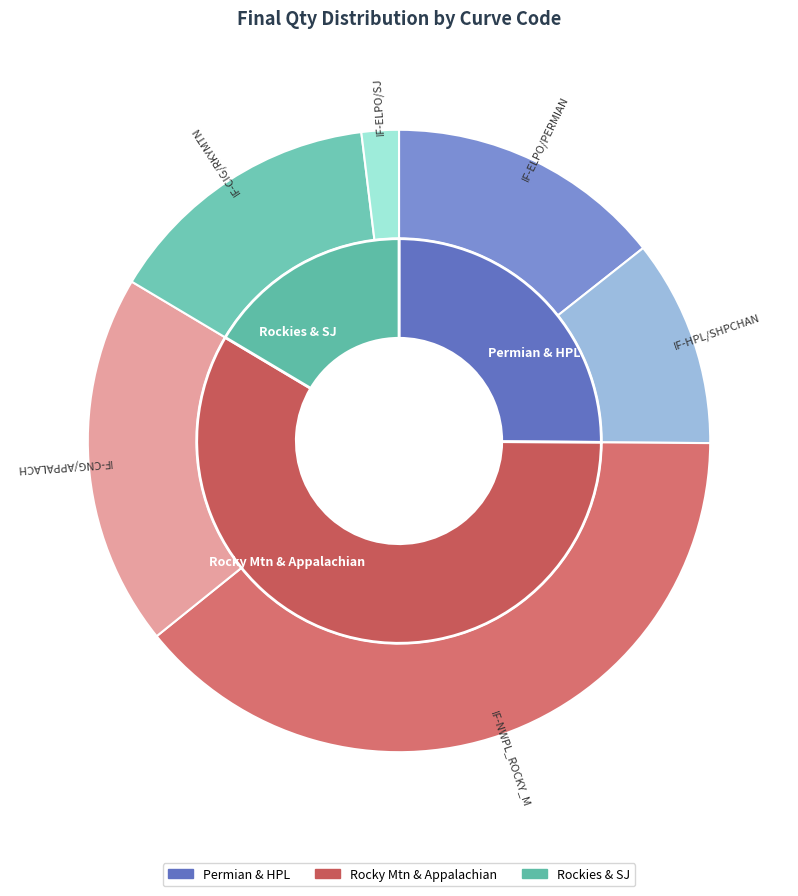

How many slices are in this pie chart?

6